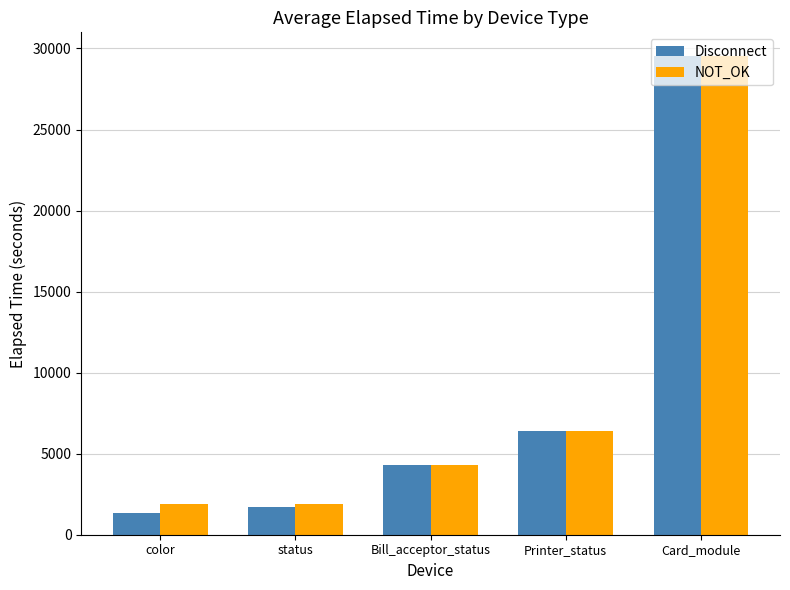

What is the average value of the Disconnect series?

8658.5